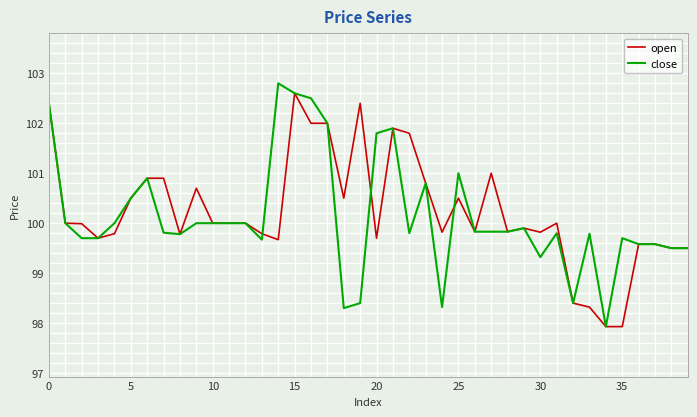

How many categories are shown in the chart?

40